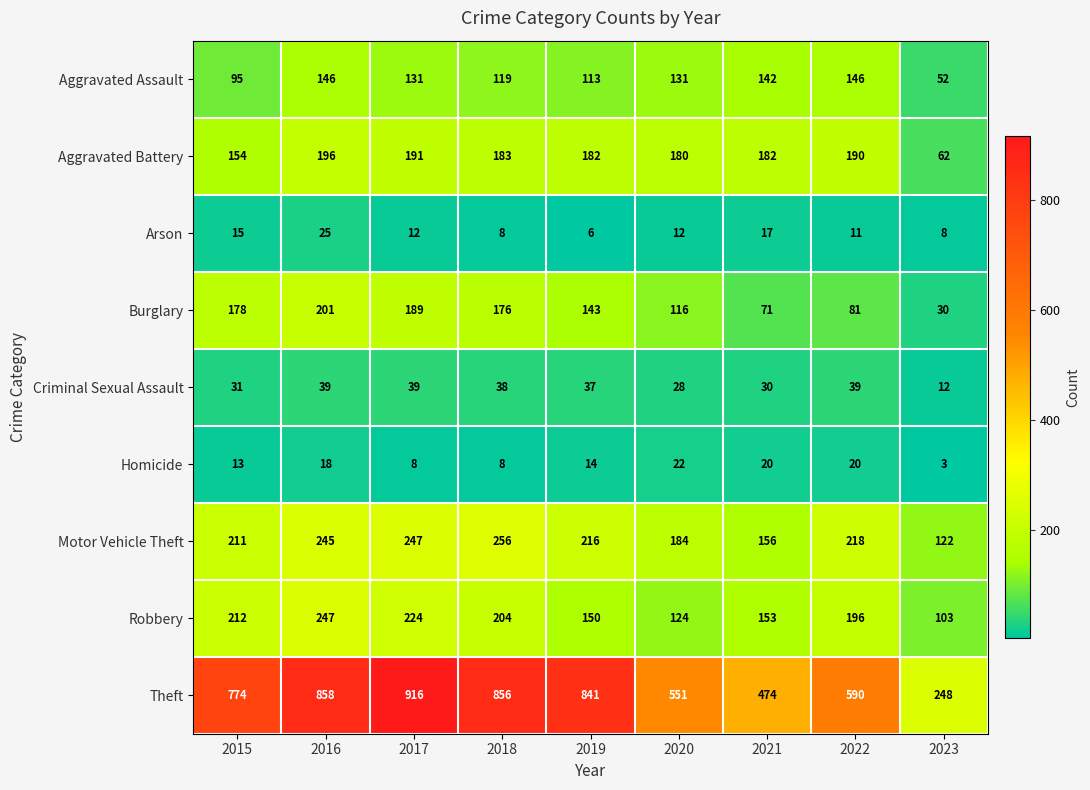

Which series has the widest spread of values?

Theft